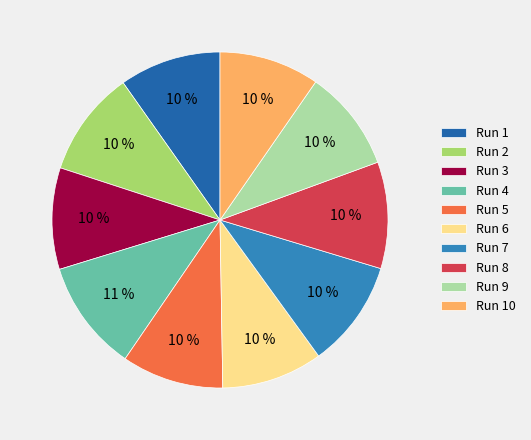

How many segments does this pie chart have?

10